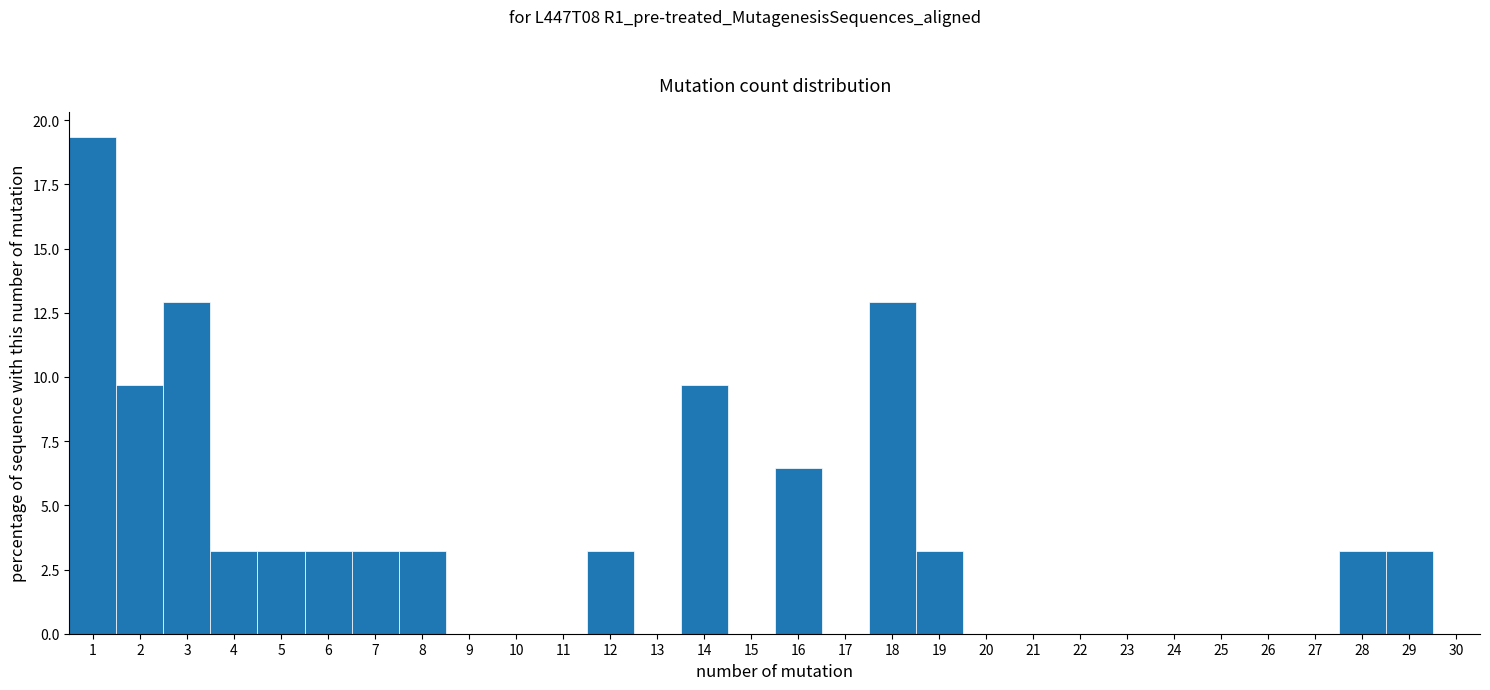

Reading left to right, list every bar in this chart as the range it spans on the x-axis followed by its height. The values are not printed on the chart, so give them approximately, as read against the axis.

0.5 to 1.5: 19.5
1.5 to 2.5: 9.5
2.5 to 3.5: 13.0
3.5 to 4.5: 3.0
4.5 to 5.5: 3.0
5.5 to 6.5: 3.0
6.5 to 7.5: 3.0
7.5 to 8.5: 3.0
8.5 to 9.5: 0
9.5 to 10.5: 0
10.5 to 11.5: 0
11.5 to 12.5: 3.0
12.5 to 13.5: 0
13.5 to 14.5: 9.5
14.5 to 15.5: 0
15.5 to 16.5: 6.5
16.5 to 17.5: 0
17.5 to 18.5: 13.0
18.5 to 19.5: 3.0
19.5 to 20.5: 0
20.5 to 21.5: 0
21.5 to 22.5: 0
22.5 to 23.5: 0
23.5 to 24.5: 0
24.5 to 25.5: 0
25.5 to 26.5: 0
26.5 to 27.5: 0
27.5 to 28.5: 3.0
28.5 to 29.5: 3.0